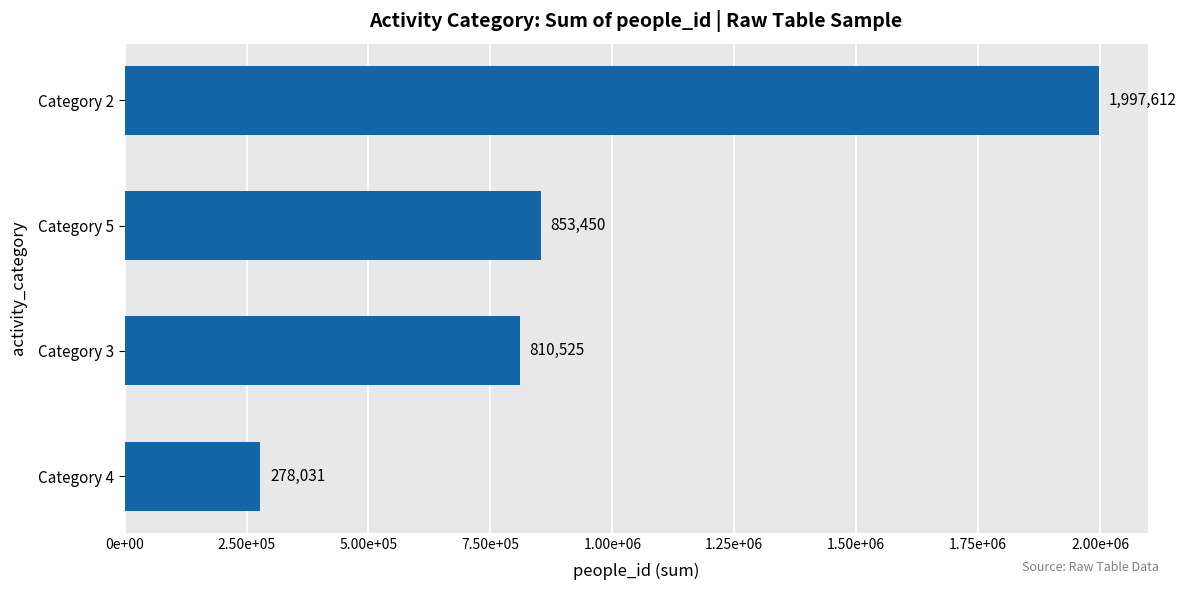

What is the difference between the maximum and minimum values?

1719581